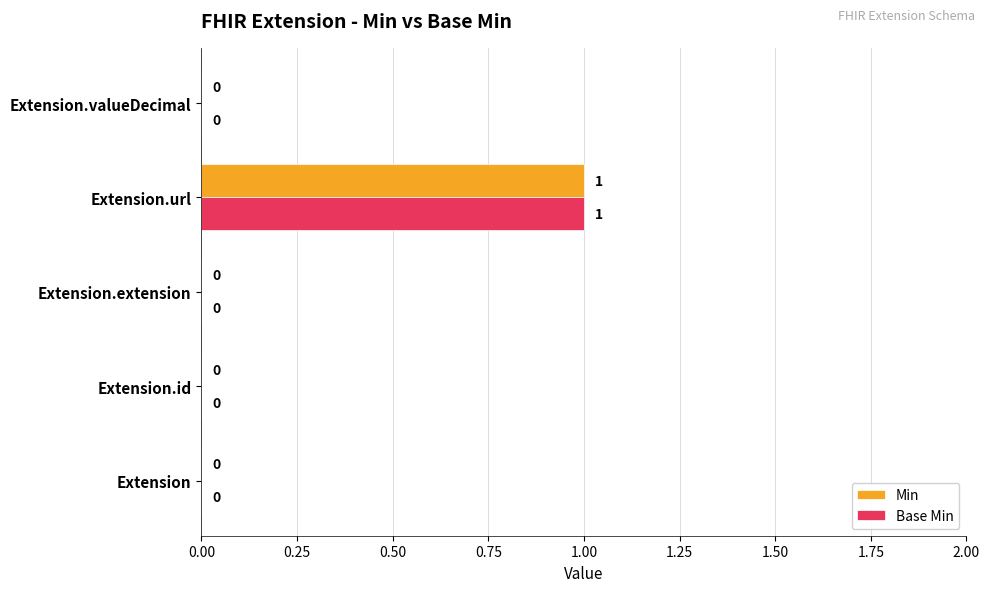

True or false: Base Min has a value of 1 at Extension.url.

True